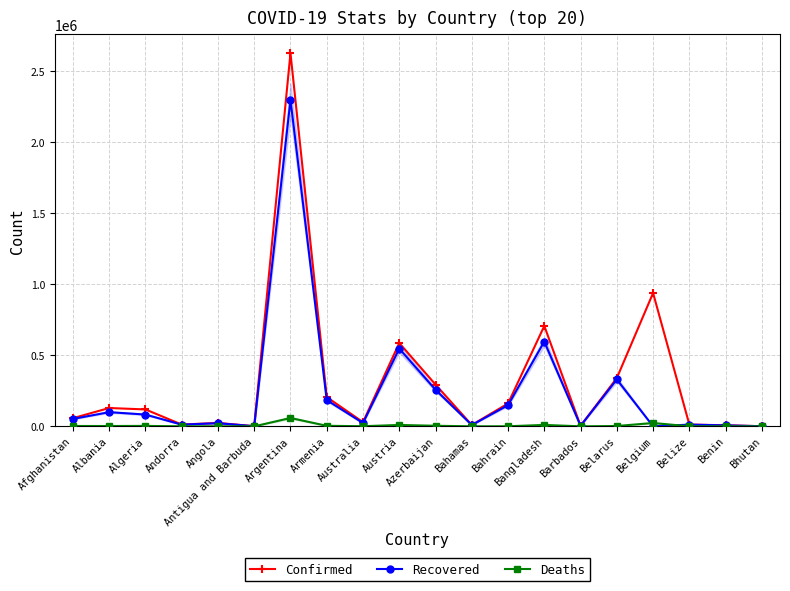

List the labels in order of Confirmed value, smallest first.

Bhutan, Antigua and Barbuda, Barbados, Benin, Bahamas, Belize, Andorra, Angola, Australia, Afghanistan, Algeria, Albania, Bahrain, Armenia, Azerbaijan, Belarus, Austria, Bangladesh, Belgium, Argentina